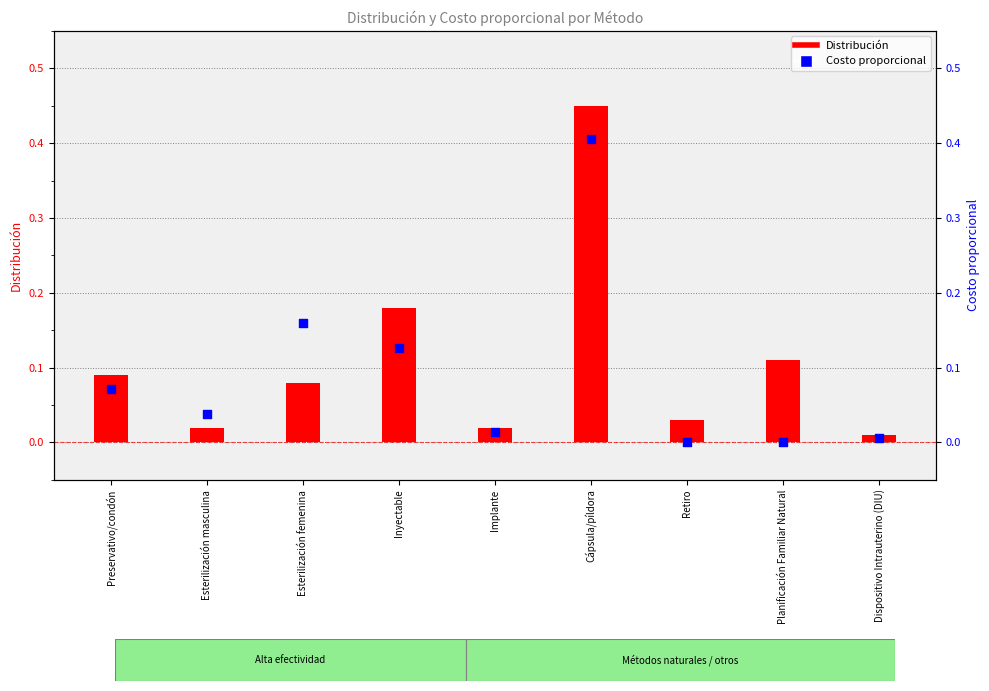

At how many categories does at least one series exceed 0?

9